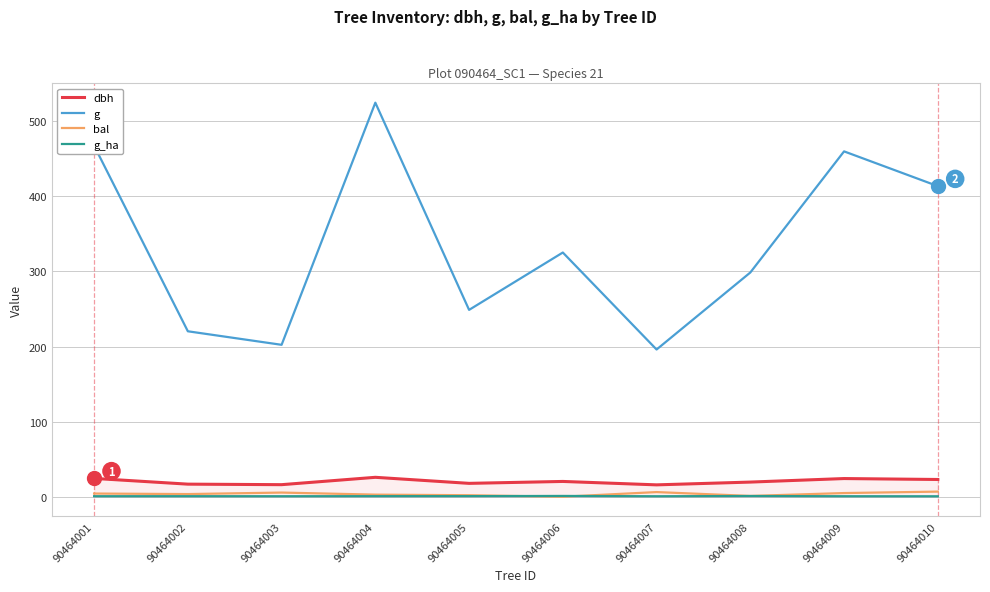

Which has a higher value, 90464004 or 90464006?

90464004